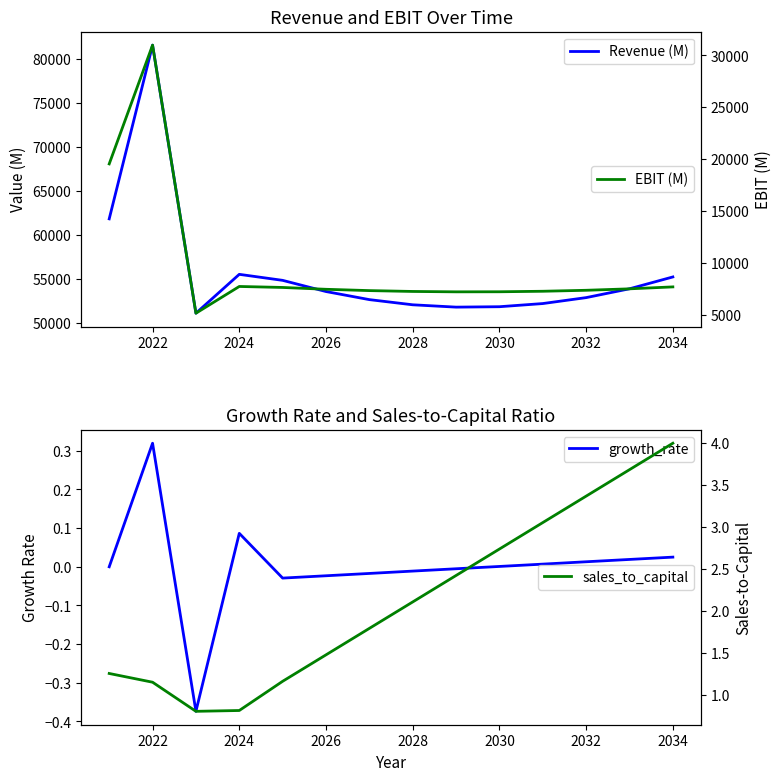

Which series has the largest total across all categories?

Revenue (M)